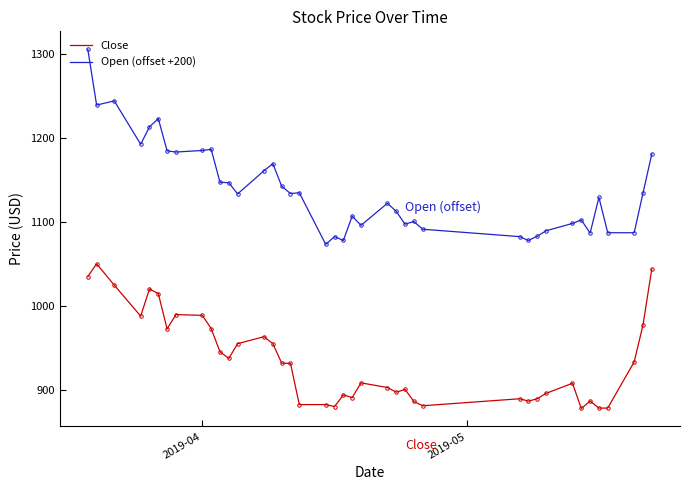

Which series has the largest total across all categories?

Open (offset +200)